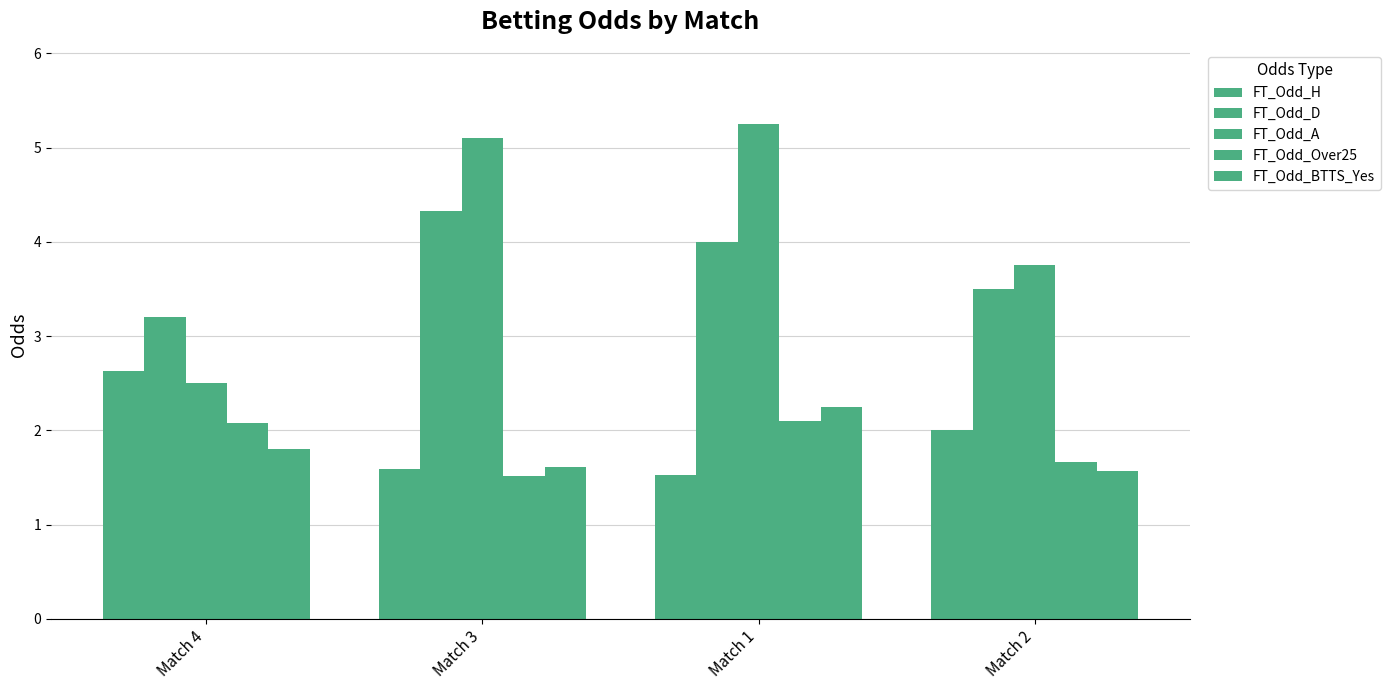

How many bars are there in each group?

5